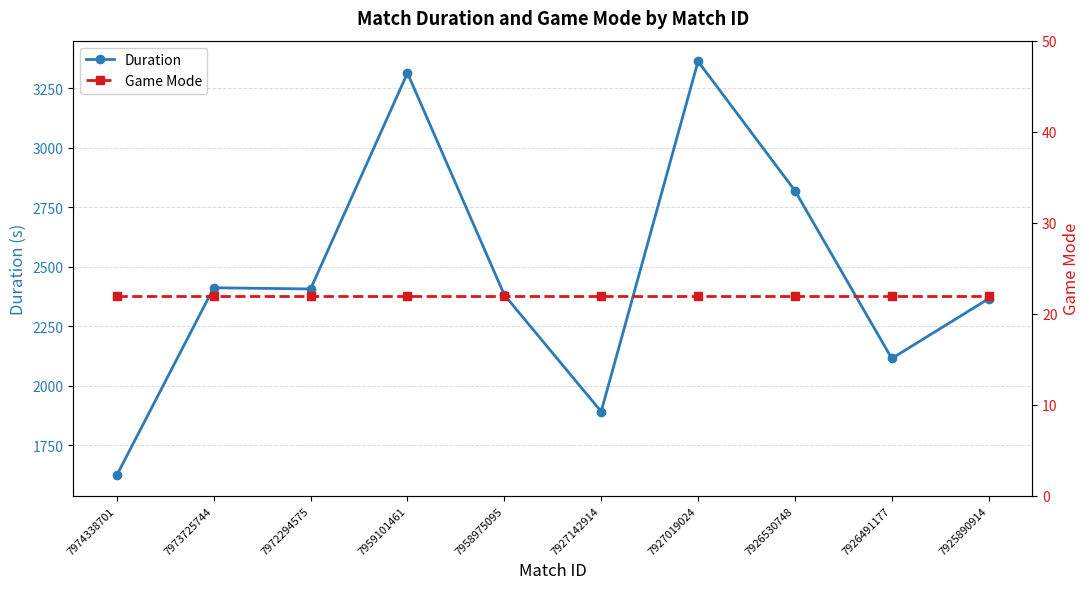

True or false: Duration and Game Mode cross at least once.

False